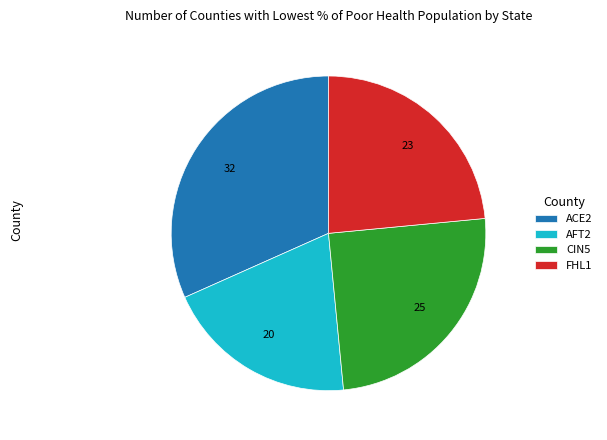

Combined, do CIN5 and ACE2 account for over 50%?

Yes